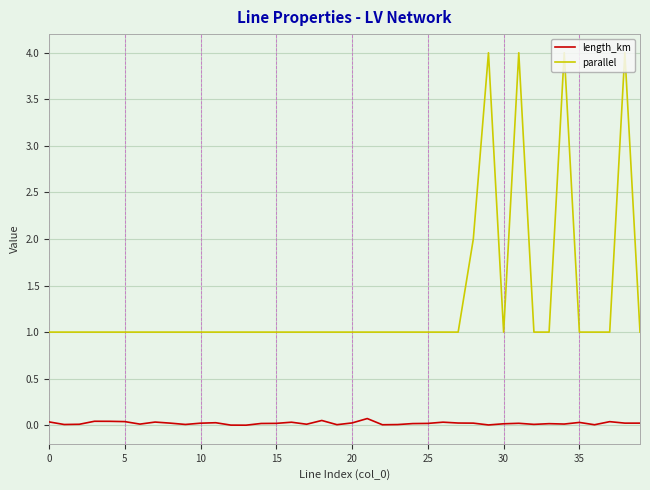

What is the maximum value shown in the chart?

4.0